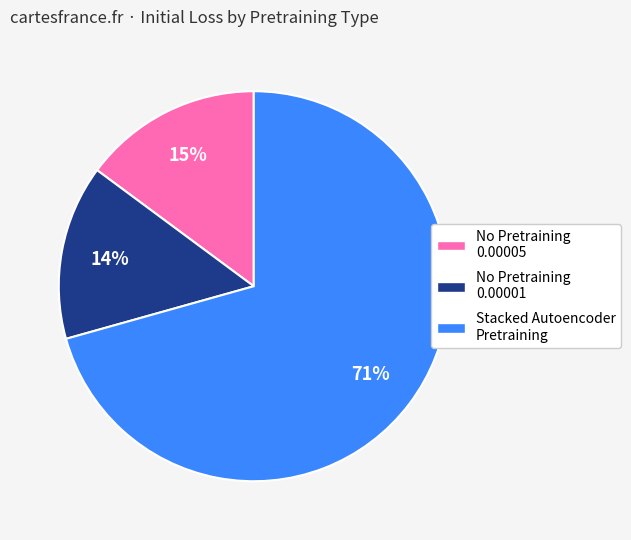

Combined, do Stacked Autoencoder Pretraining and No Pretraining 0.00001 account for over 50%?

Yes